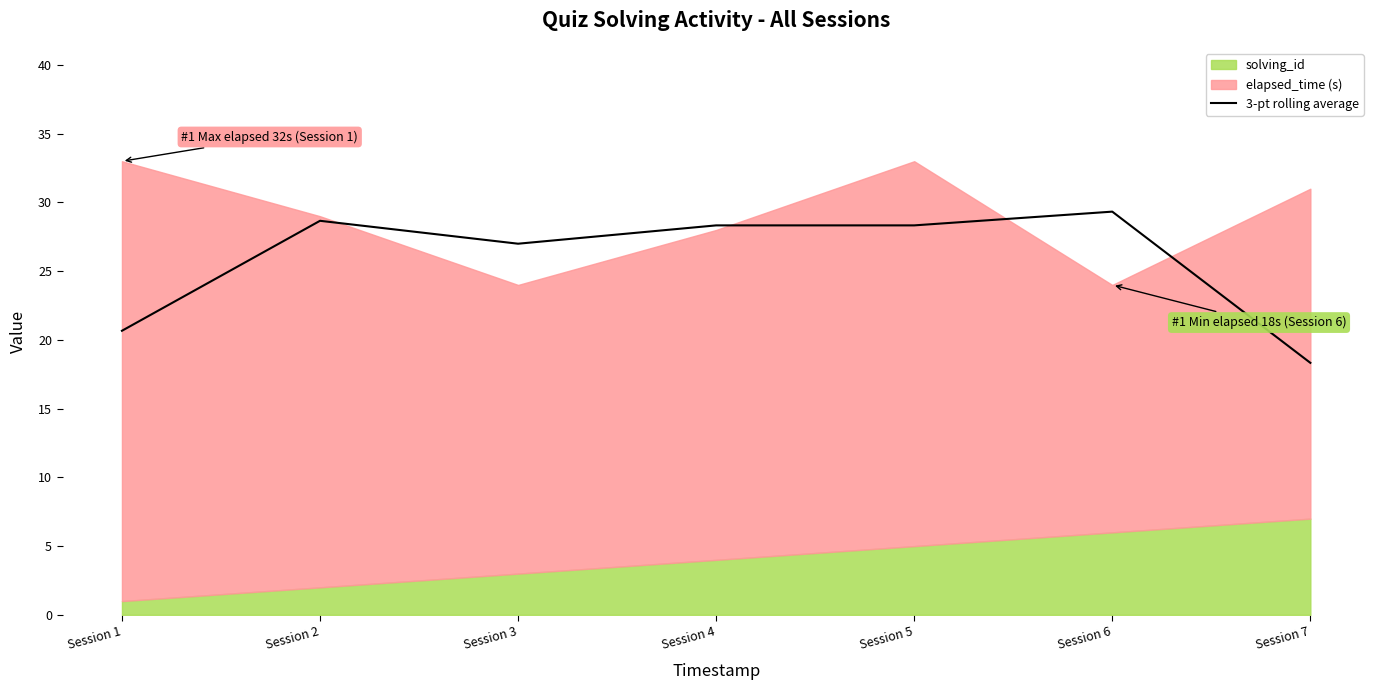

What is the average value?

25.8